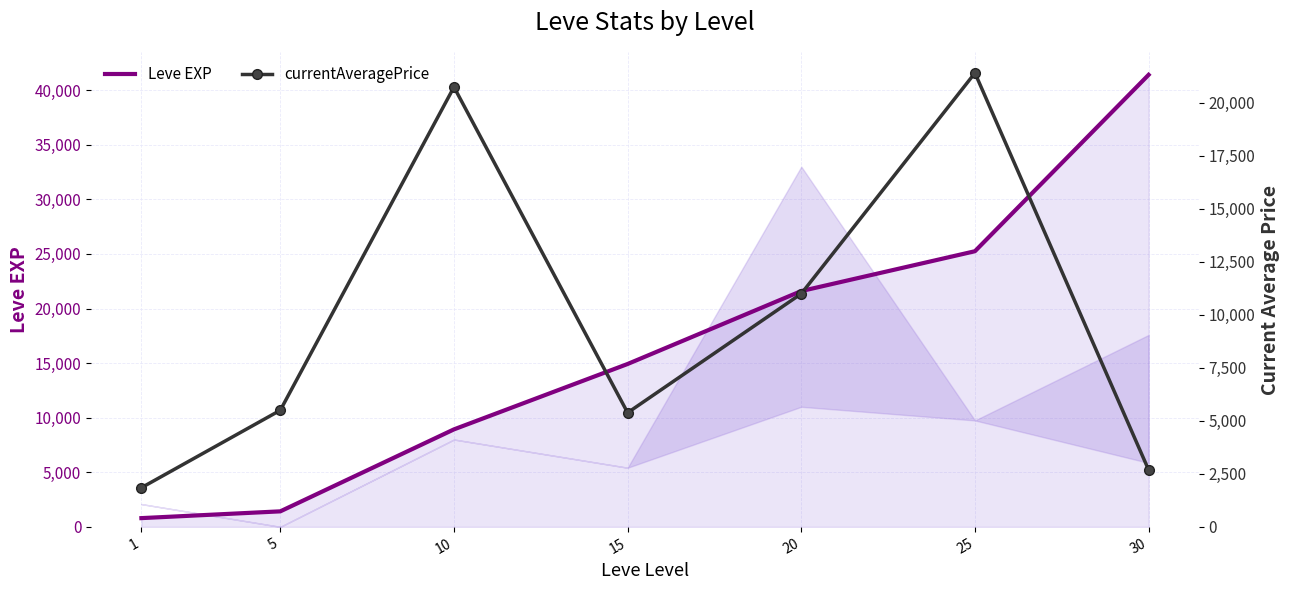

What is the sum of all Leve EXP values?

114330